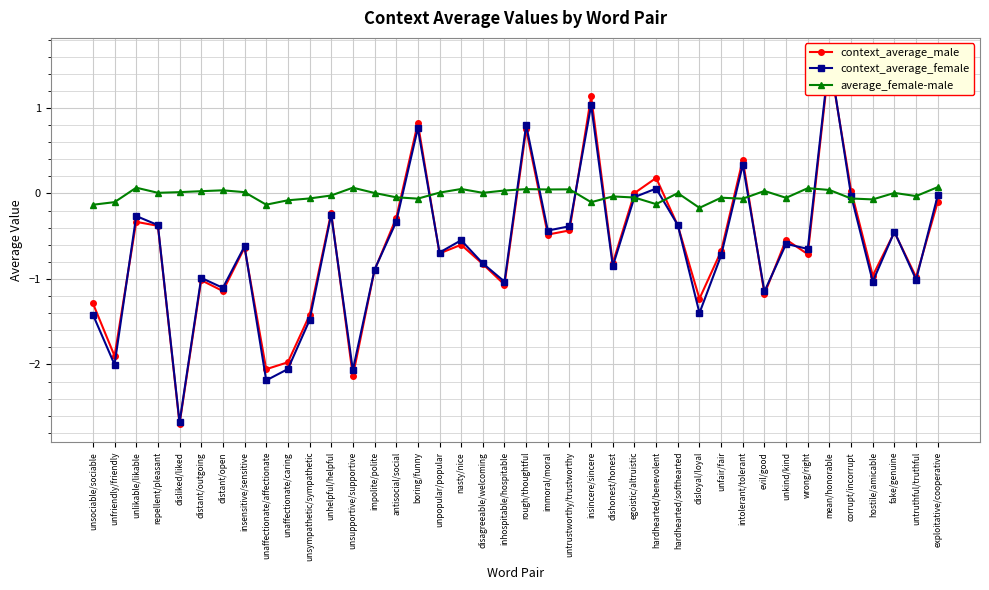

What is the label of the 38th point from the right?

unlikable/likable